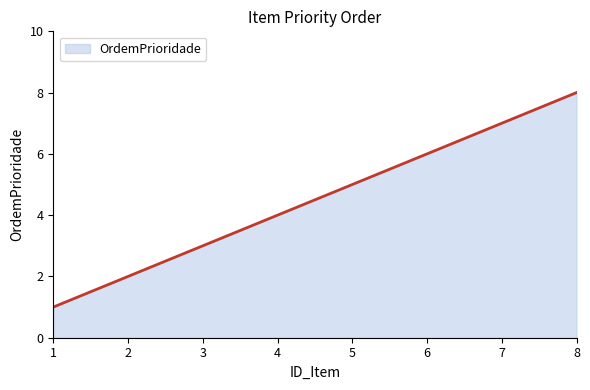

True or false: the data shows 3 at 5.

False